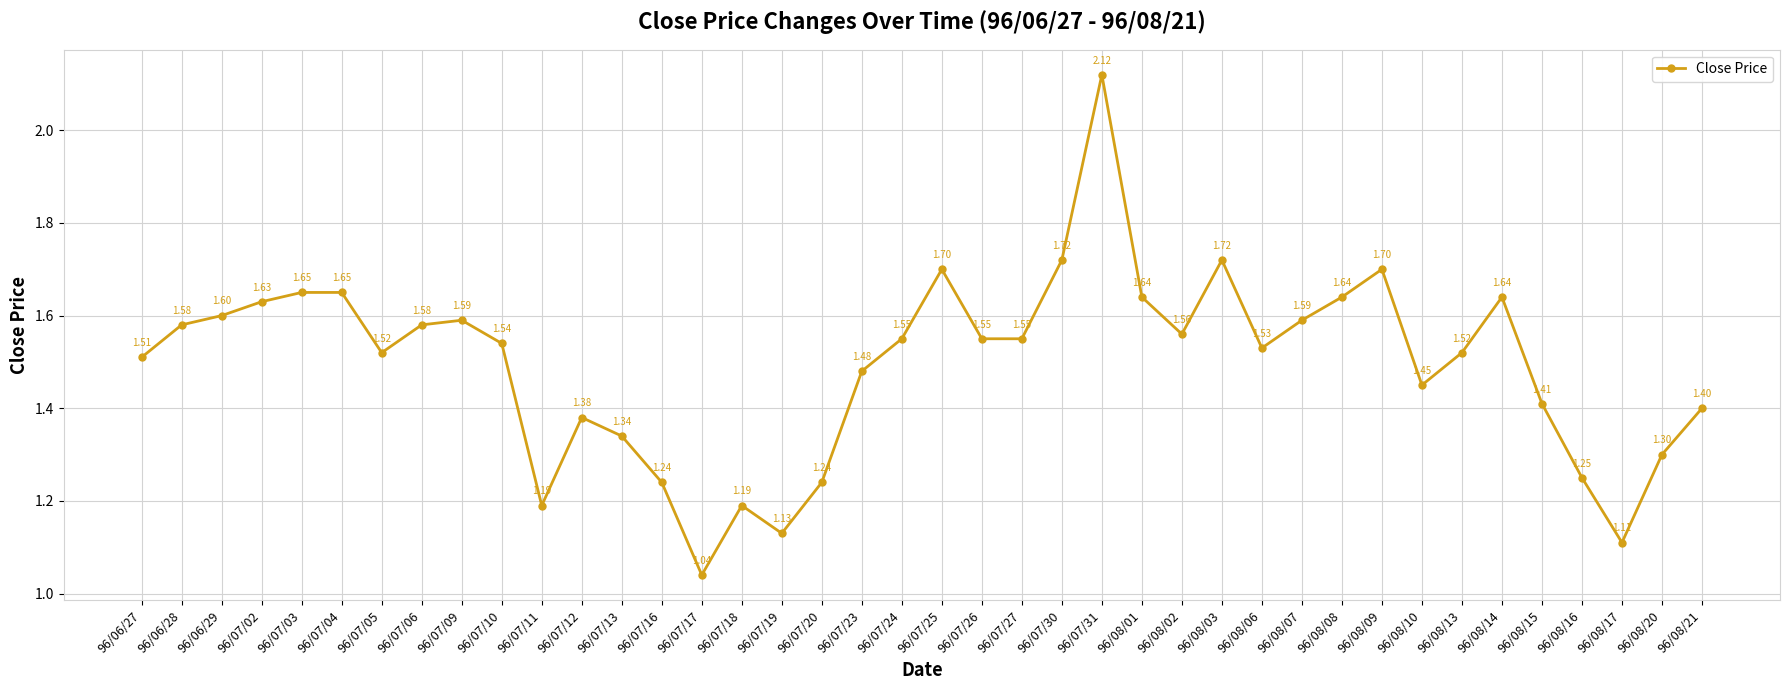

The value at 96/07/10 is 2.0. True or false?

False